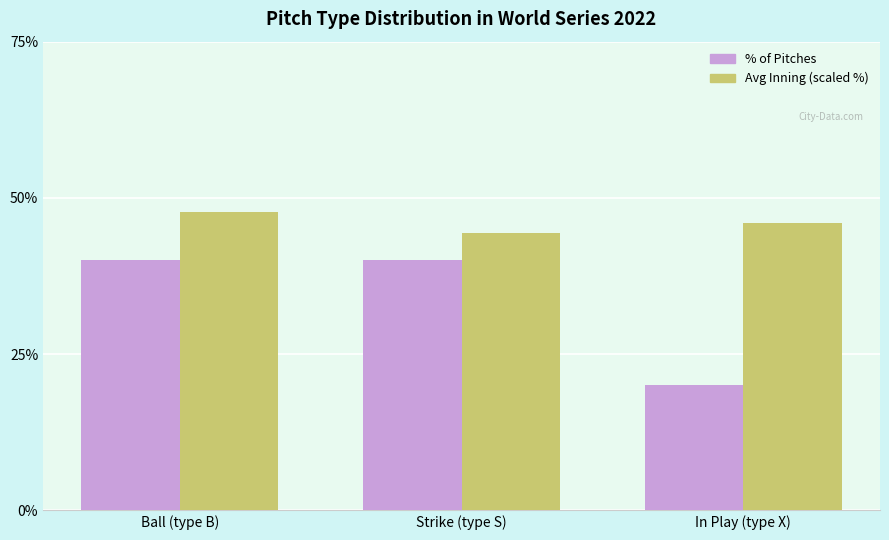

True or false: Avg Inning (scaled %) has a value of 79.4 at Ball (type B).

False